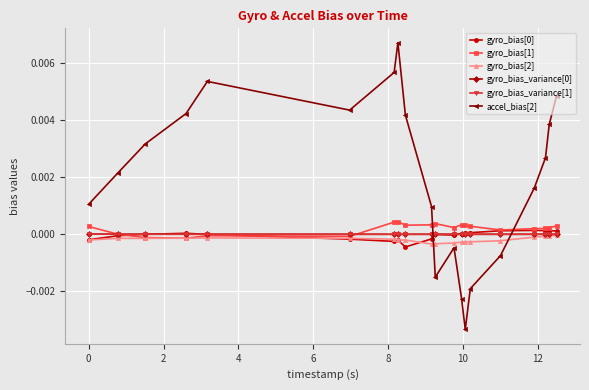

True or false: gyro_bias_variance[0] and gyro_bias[2] cross at least once.

False